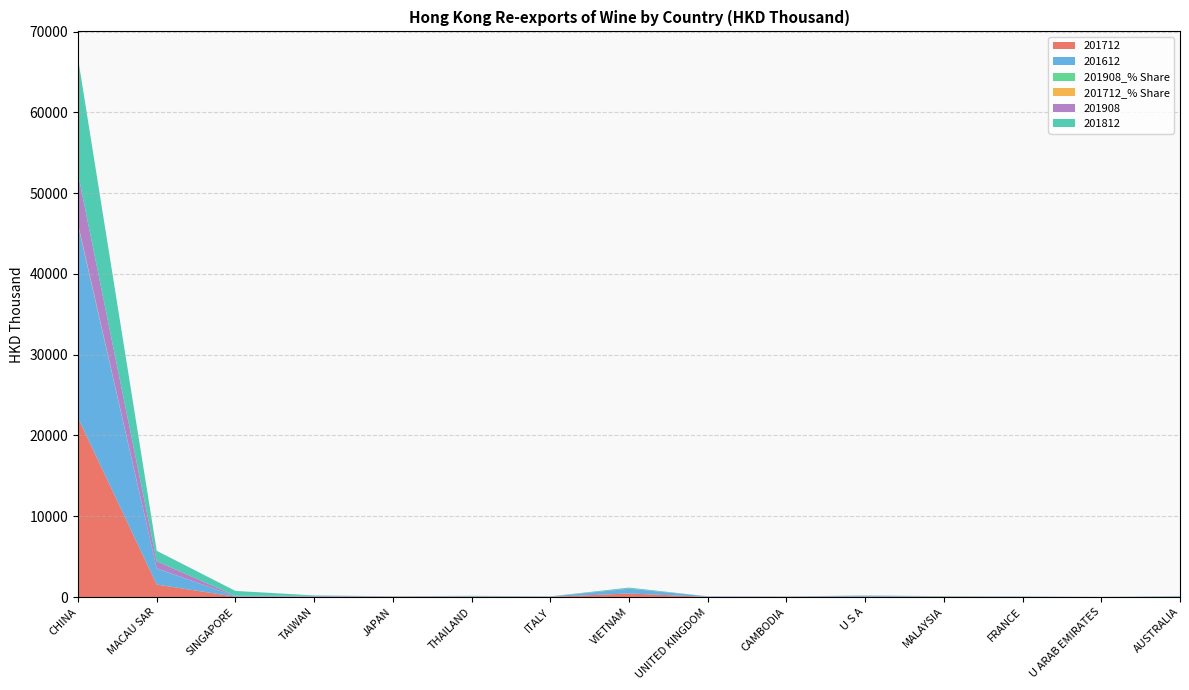

Reading left to right, list all the values displayed in this chart.

201712: CHINA=22190.3	MACAU SAR=1544.1	SINGAPORE=37.4	TAIWAN=47.2	JAPAN=32.4	THAILAND=33.2	ITALY=15.6	VIETNAM=437.7	UNITED KINGDOM=15.0	CAMBODIA=18.2	U S A=39.0	MALAYSIA=35.6	FRANCE=12.8	U ARAB EMIRATES=3.2	AUSTRALIA=23.2
201612: CHINA=23836.2	MACAU SAR=1986.4	SINGAPORE=58.2	TAIWAN=64.7	JAPAN=12.7	THAILAND=34.5	ITALY=22.5	VIETNAM=586.6	UNITED KINGDOM=47.8	CAMBODIA=8.9	U S A=104.8	MALAYSIA=10.5	FRANCE=44.4	U ARAB EMIRATES=3.6	AUSTRALIA=61.0
201908_% Share: CHINA=81.6	MACAU SAR=11.6	SINGAPORE=0.7	TAIWAN=0.5	JAPAN=0.4	THAILAND=0.4	ITALY=0.3	VIETNAM=0.3	UNITED KINGDOM=0.3	CAMBODIA=0.3	U S A=0.2	MALAYSIA=0.2	FRANCE=0.1	U ARAB EMIRATES=0.1	AUSTRALIA=0.0
201712_% Share: CHINA=90.4	MACAU SAR=6.3	SINGAPORE=0.2	TAIWAN=0.2	JAPAN=0.1	THAILAND=0.1	ITALY=0.1	VIETNAM=1.8	UNITED KINGDOM=0.1	CAMBODIA=0.1	U S A=0.2	MALAYSIA=0.1	FRANCE=0.1	U ARAB EMIRATES=0.0	AUSTRALIA=0.1
201908: CHINA=6185.8	MACAU SAR=882.6	SINGAPORE=53.6	TAIWAN=34.1	JAPAN=32.0	THAILAND=28.4	ITALY=26.0	VIETNAM=24.0	UNITED KINGDOM=22.1	CAMBODIA=21.1	U S A=17.2	MALAYSIA=15.0	FRANCE=6.0	U ARAB EMIRATES=4.4	AUSTRALIA=2.1
201812: CHINA=14296.3	MACAU SAR=1287.7	SINGAPORE=600.1	TAIWAN=54.4	JAPAN=12.7	THAILAND=51.4	ITALY=18.5	VIETNAM=113.1	UNITED KINGDOM=2.6	CAMBODIA=23.2	U S A=29.3	MALAYSIA=44.9	FRANCE=5.3	U ARAB EMIRATES=1.9	AUSTRALIA=23.9